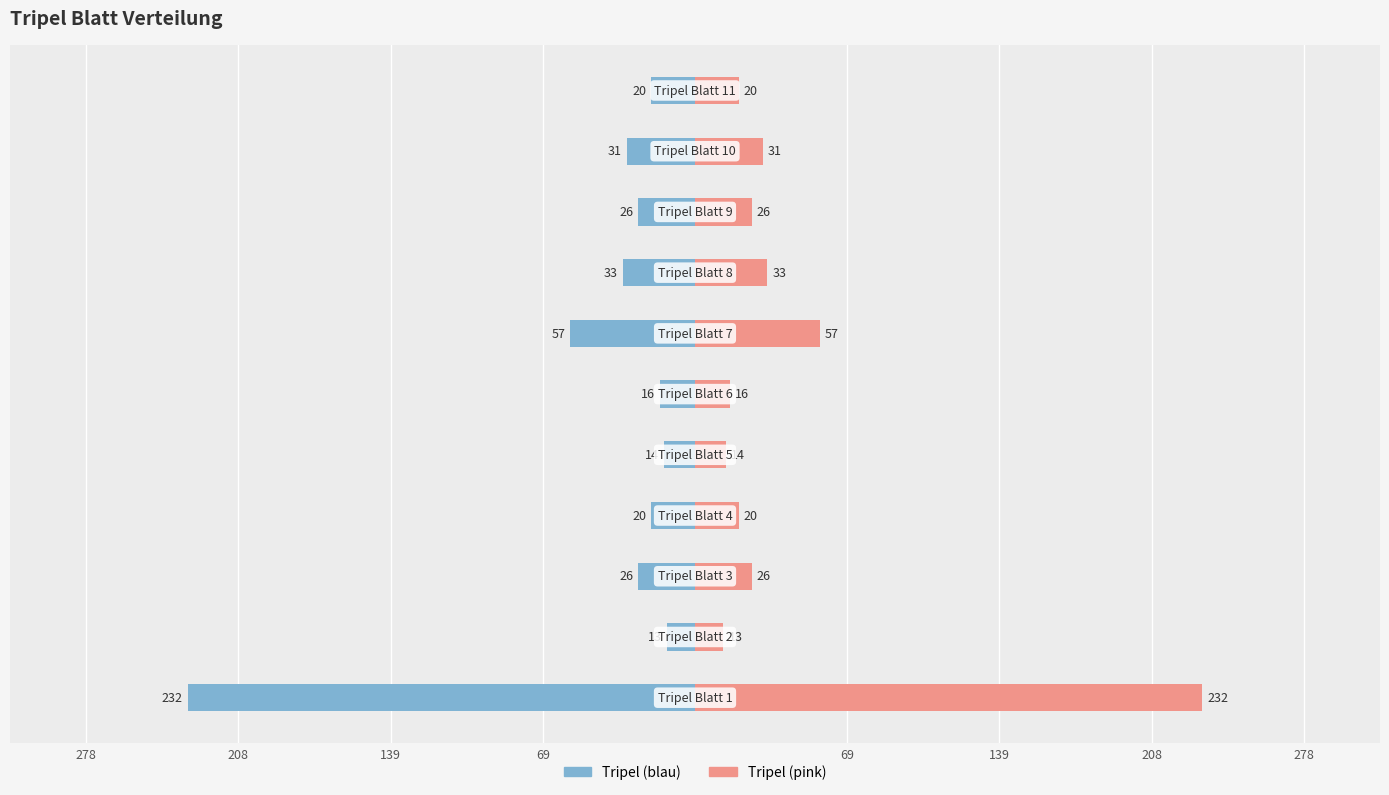

How many data points in Tripel (Left) are less than -26?

4